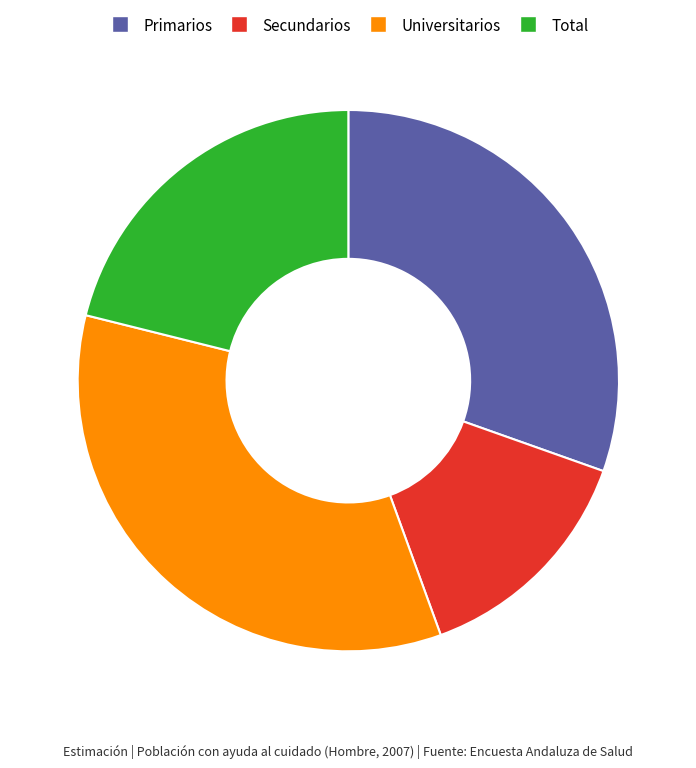

Does Total account for over 50% of the chart?

No